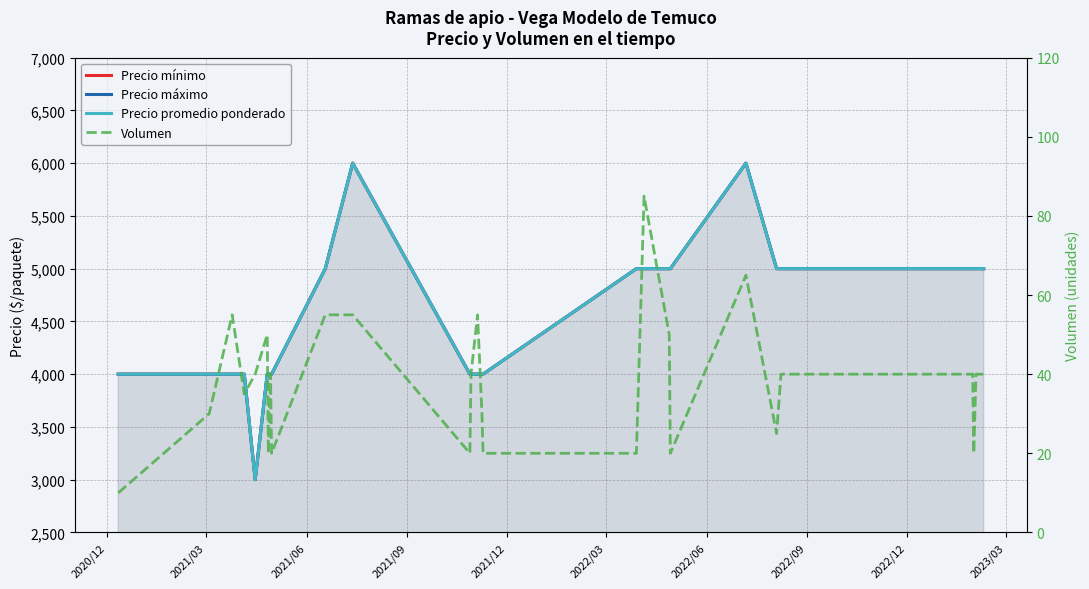

How many interior local valleys does the Precio promedio ponderado series have?

1